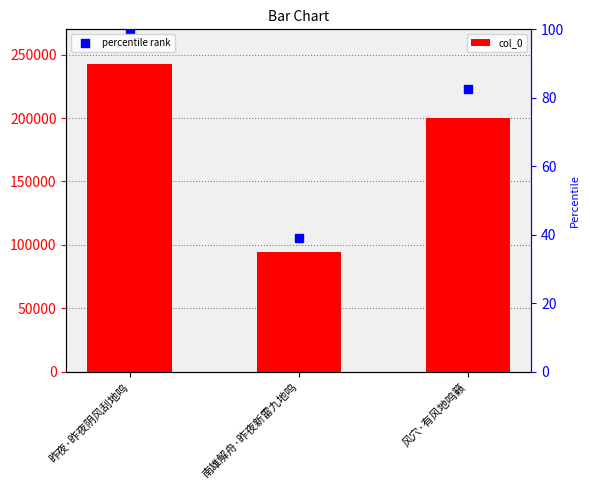

List the series in order of their peak value, lowest first.

percentile rank, col_0